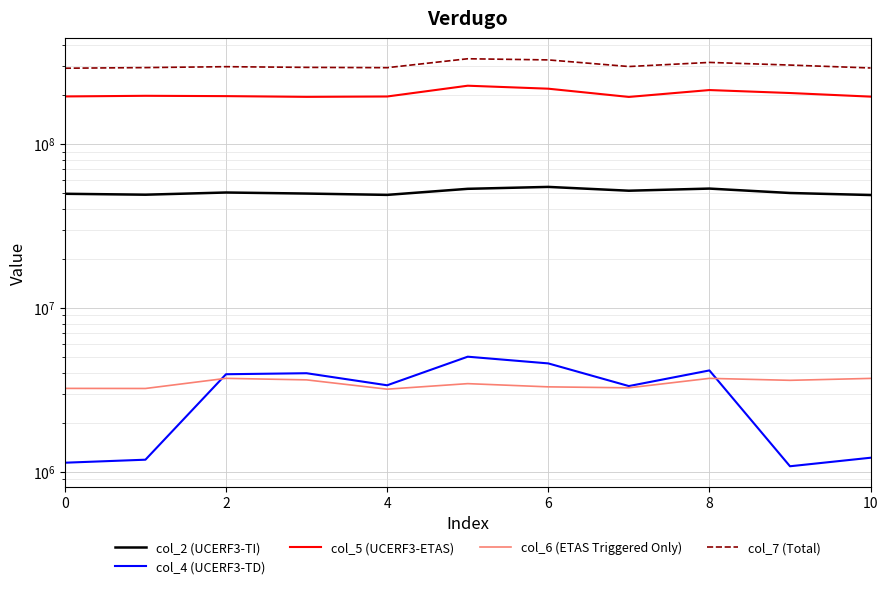

Count the number of data series in this chart.

5